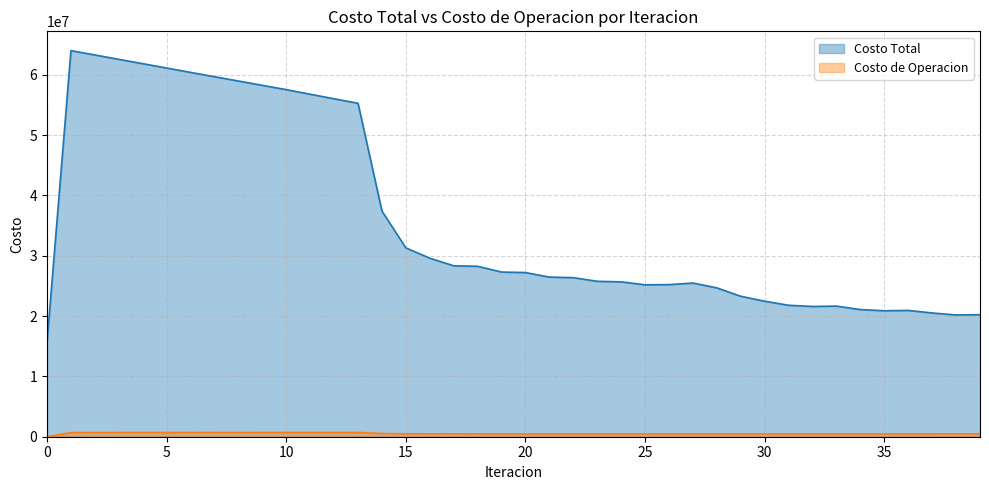

Rank the series by their maximum value, from lowest to highest.

Costo de Operacion, Costo Total